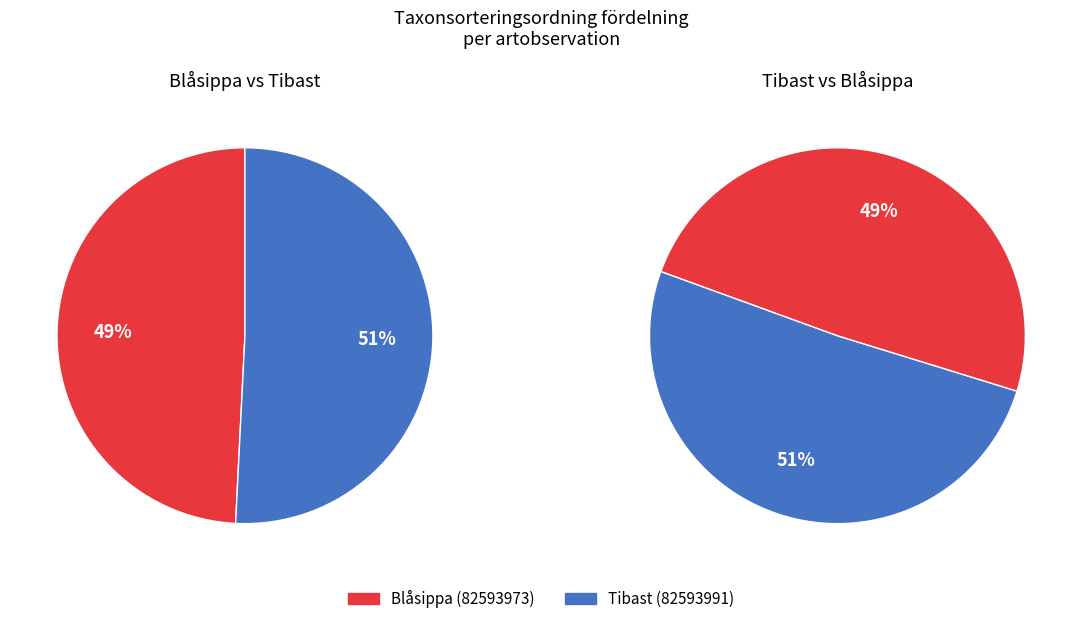

What percentage is NOT represented by Tibast (82593991)?

49.2%